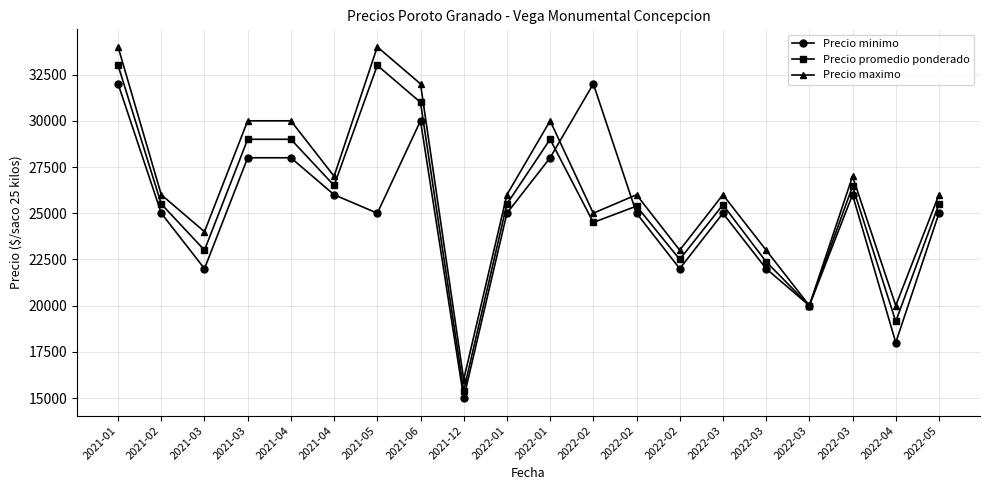

How many series are shown in this chart?

3